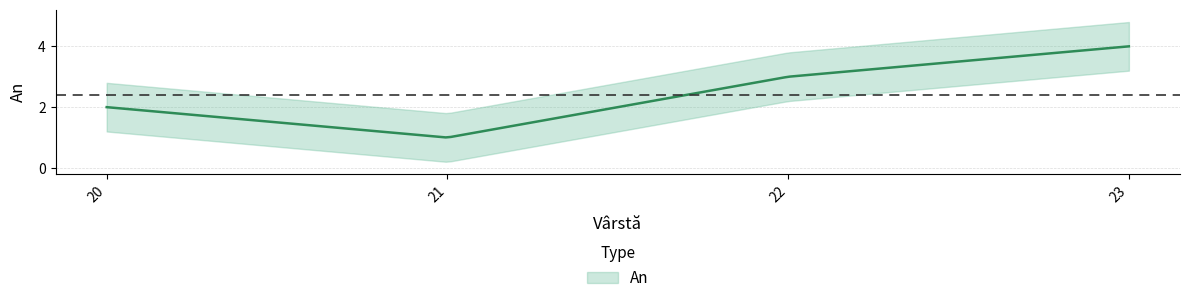

At which label is the value closest to 2?

20